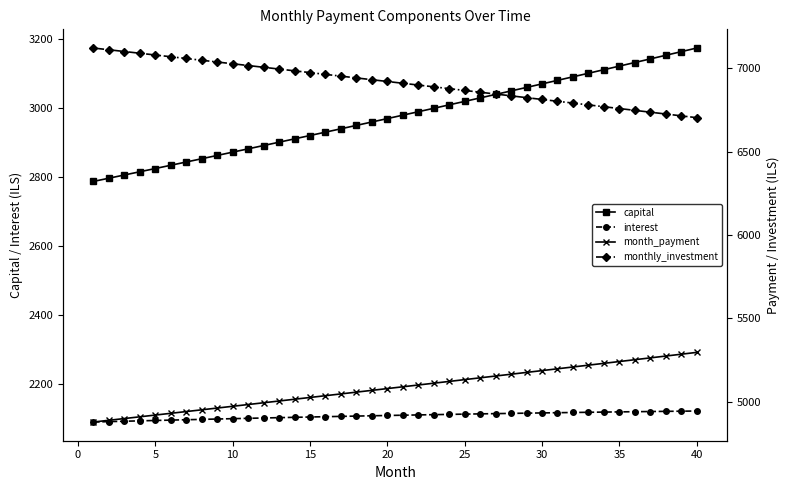

What is the value of the interest point at the 11th from the left?

2101.0